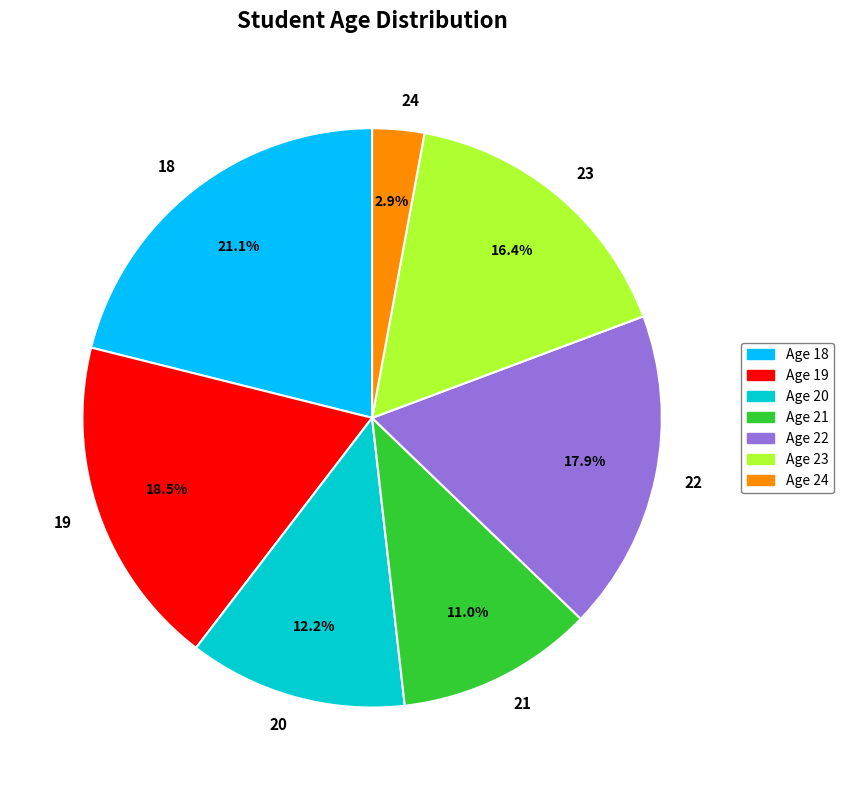

Which category has the smallest portion of the pie?

24